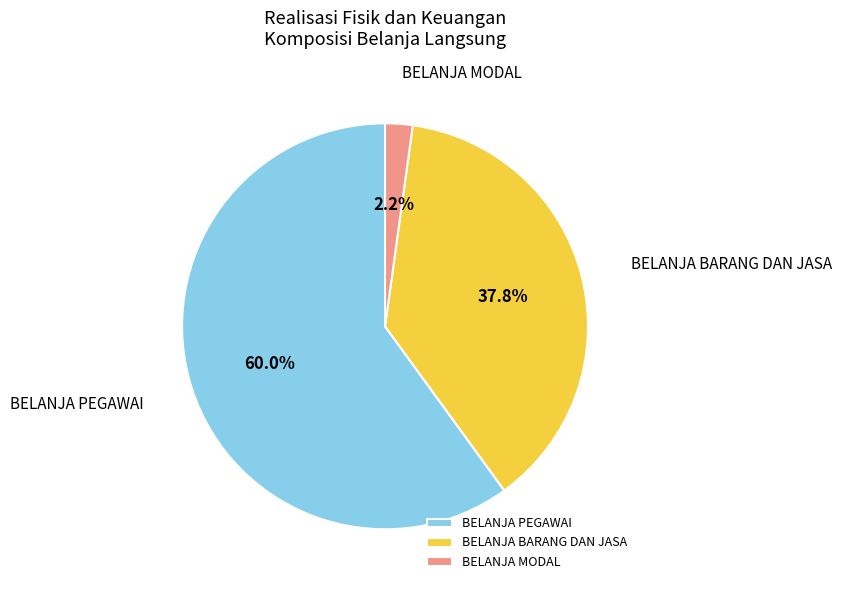

What is the ratio of the value at BELANJA MODAL to the value at BELANJA BARANG DAN JASA?

0.1